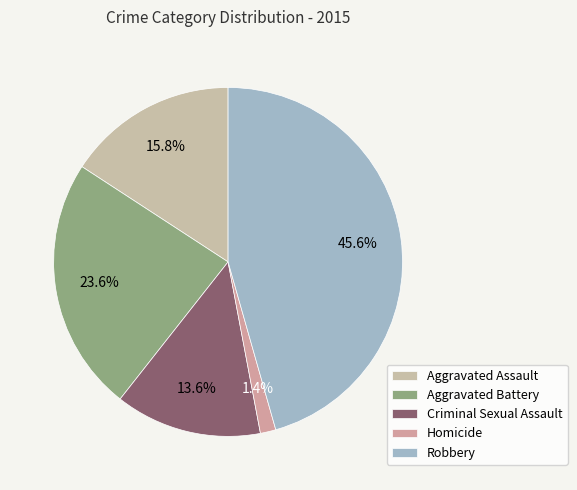

Count the number of slices in the pie.

5